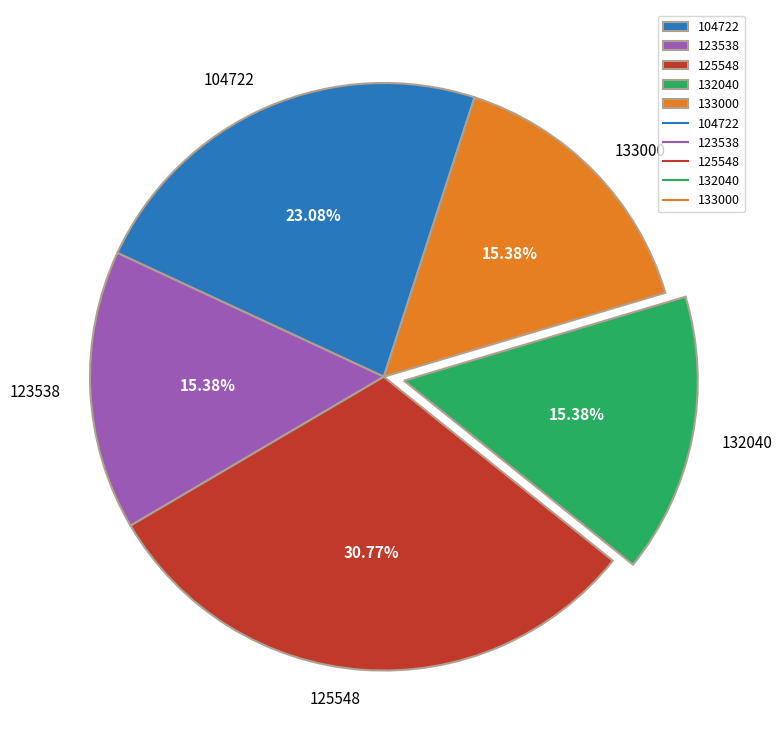

What portion of the pie excludes 133000?

84.6%